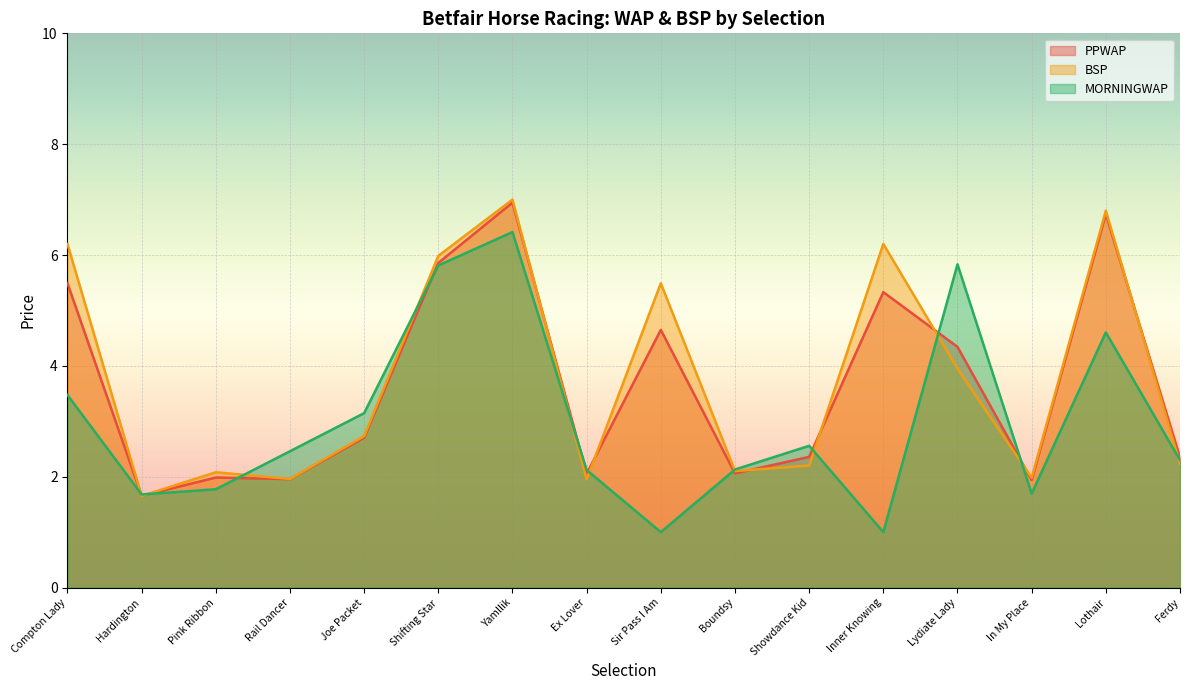

Between Compton Lady and Rail Dancer, which series saw the biggest shift?

BSP